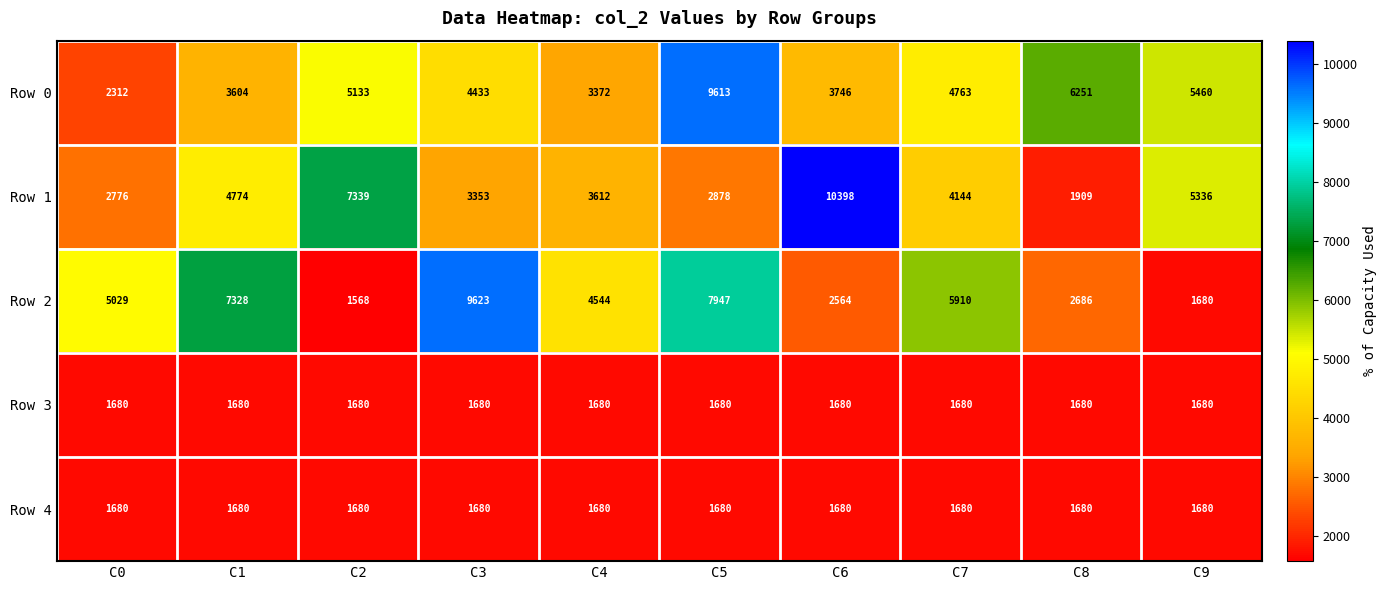

What is the total value across all series at C0?

13477